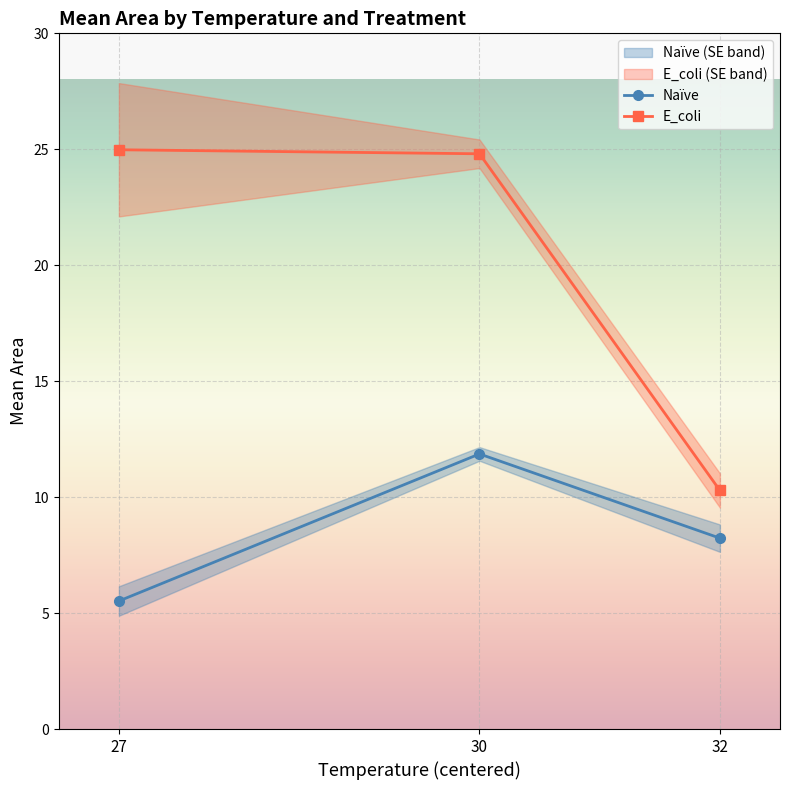

What is the average value of the E_coli series?

20.0